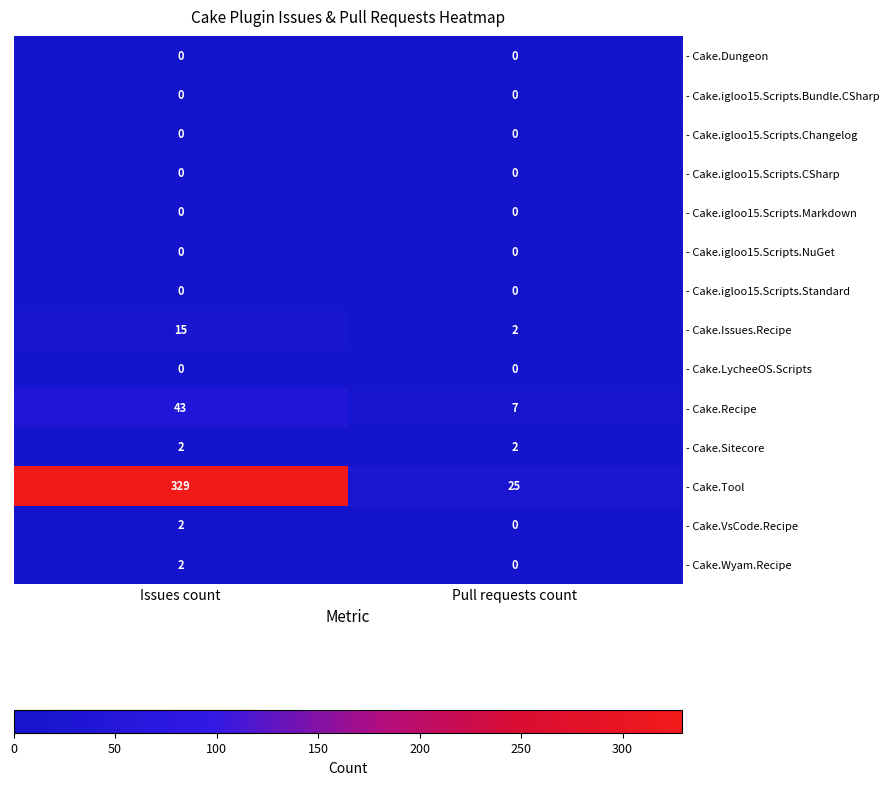

The - Cake.Issues.Recipe series shows 15 at Issues count. True or false?

True